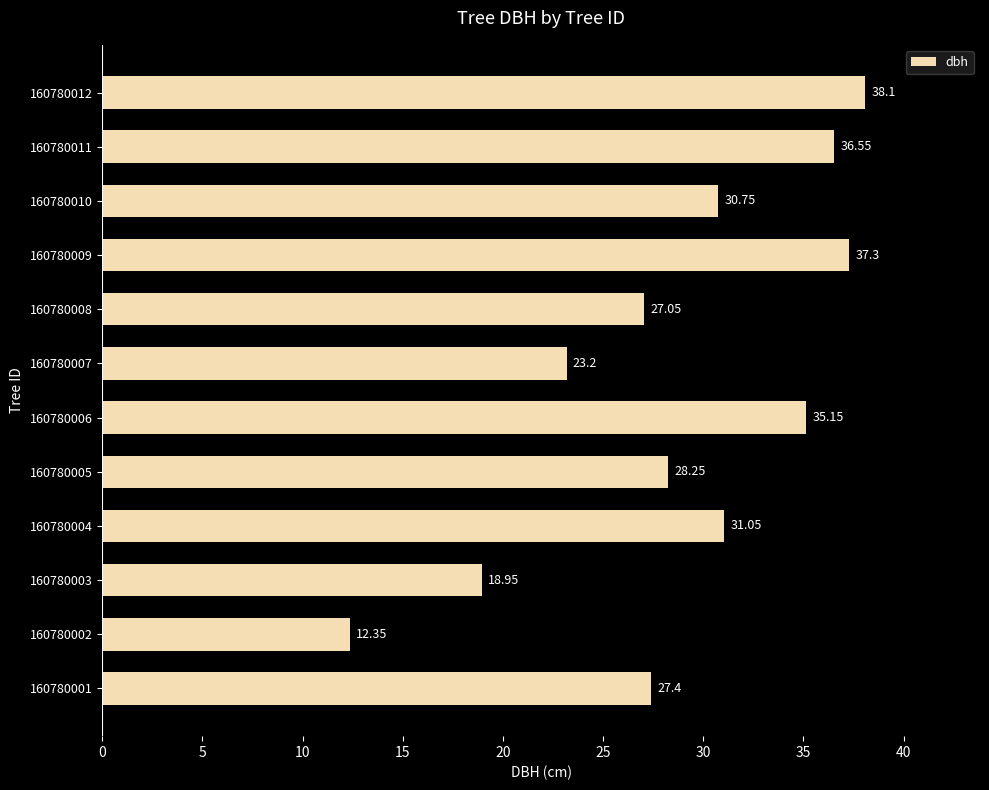

How many values are below 30?

6